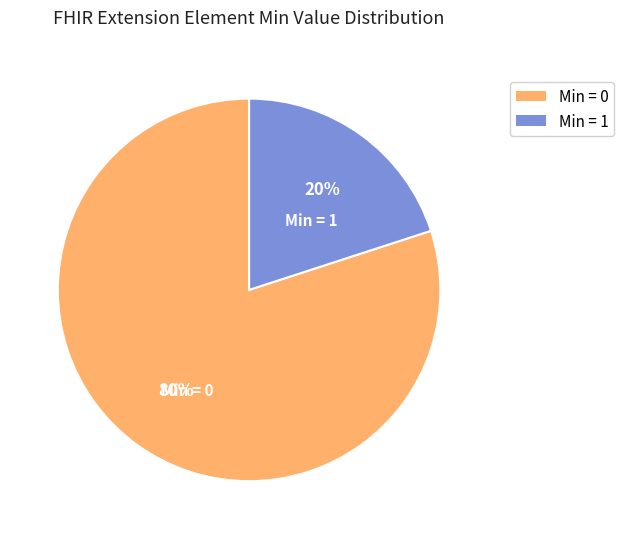

Which category accounts for the majority?

Min = 0